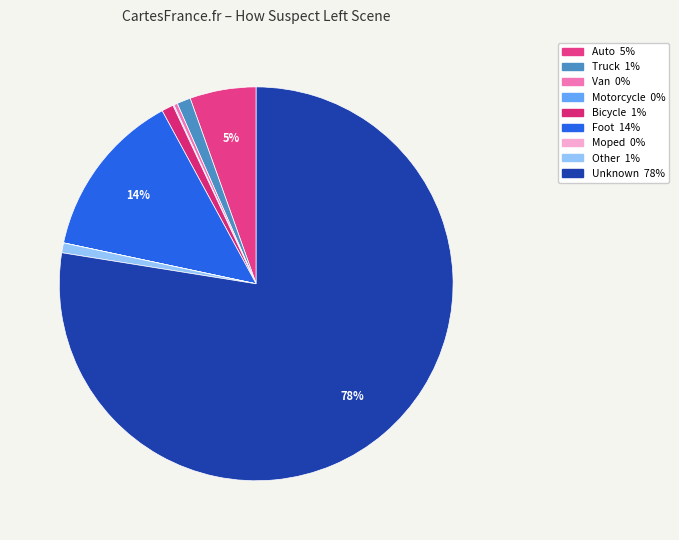

The Bicycle slice represents 7% of the pie. True or false?

False